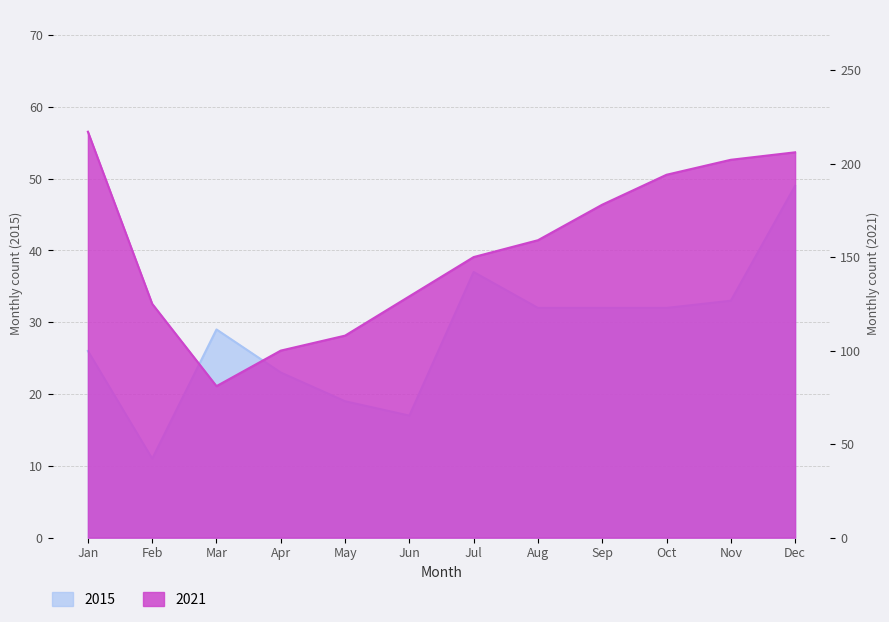

What is the value of the 2015 point at the 6th from the left?

17